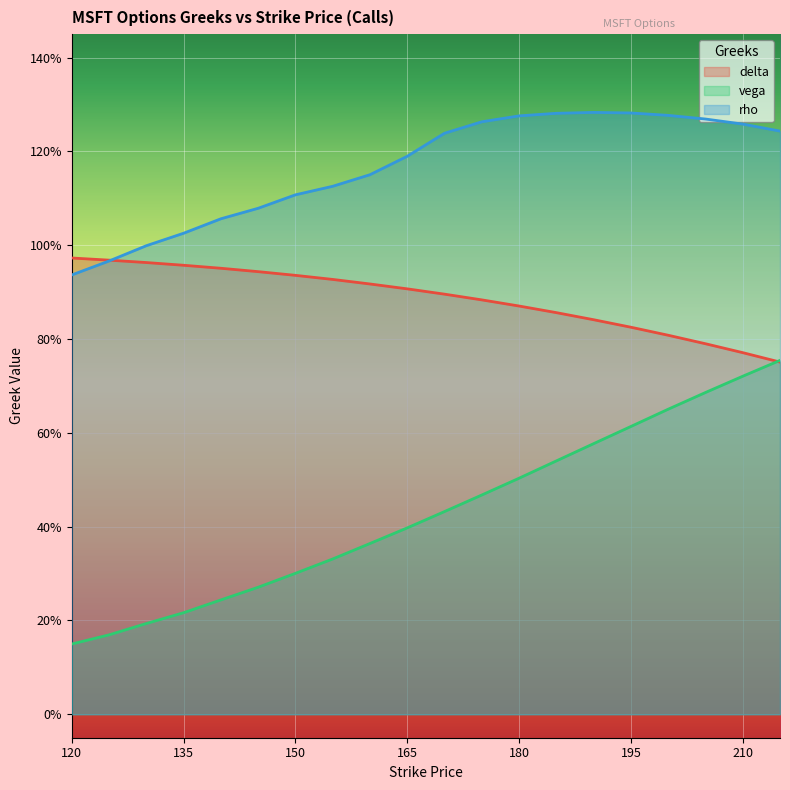

What is the sum of the rho values at 120 and 185?

2.2